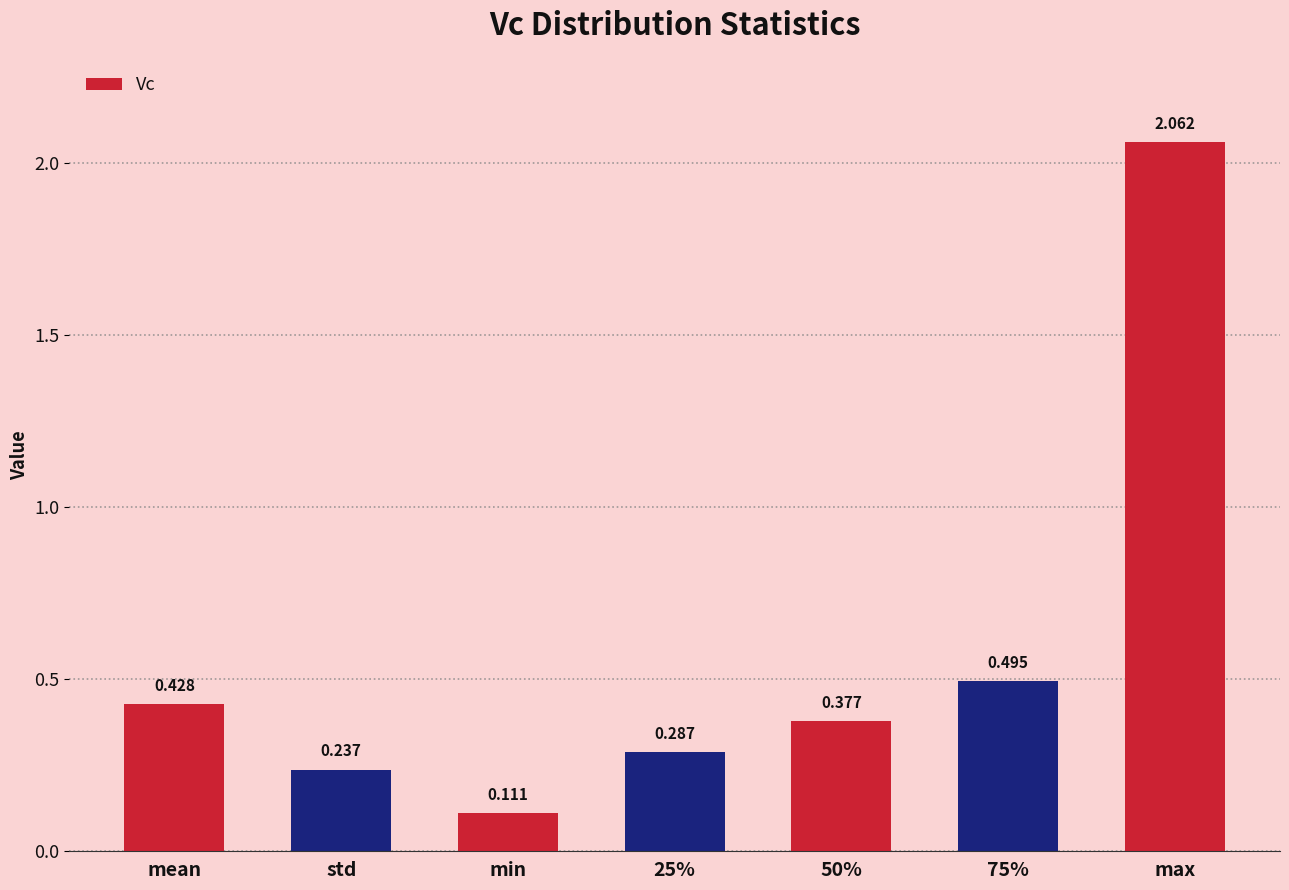

Does the chart contain any negative values?

No